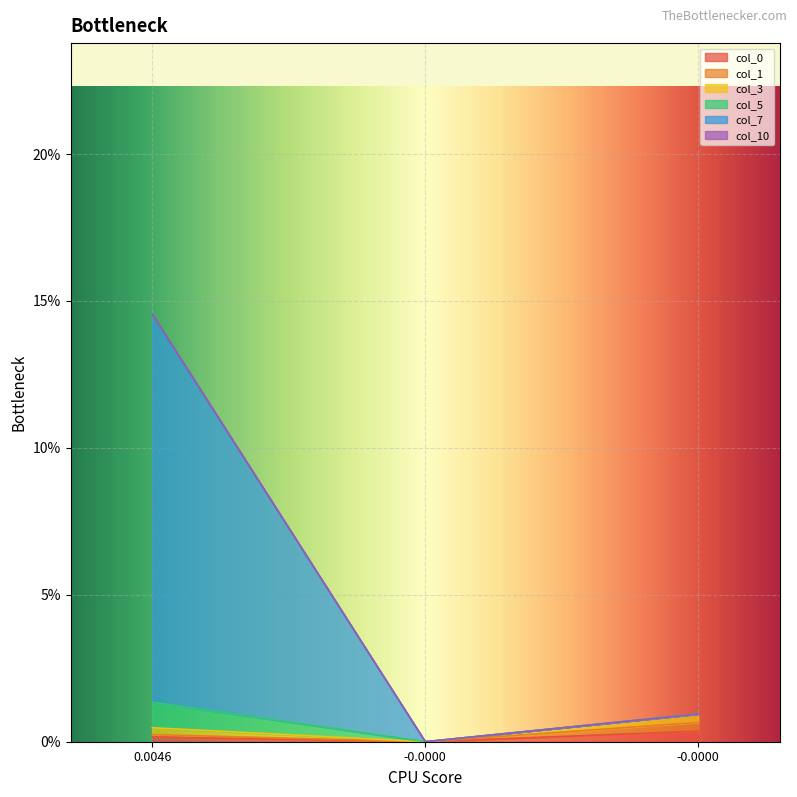

True or false: col_7 has a value of 0.0 at -0.0.

True